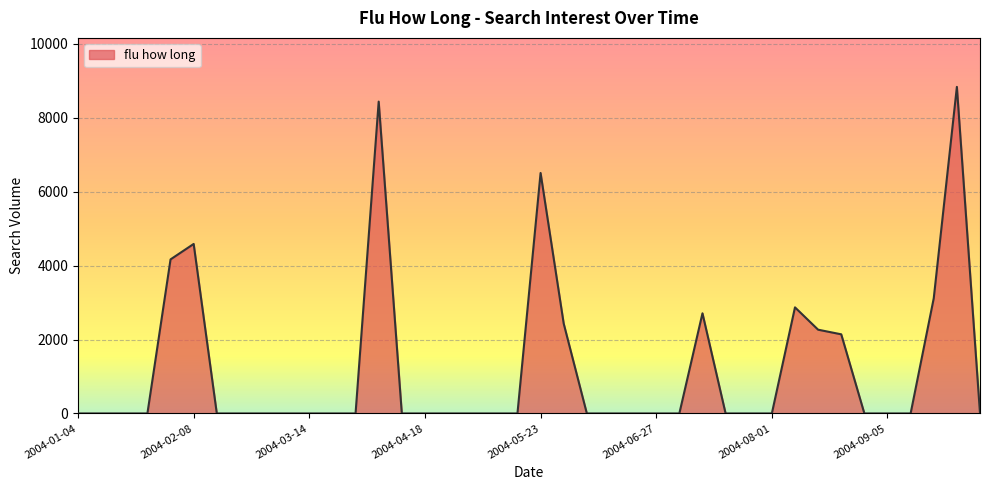

What is the maximum value shown in the chart?

8835.5